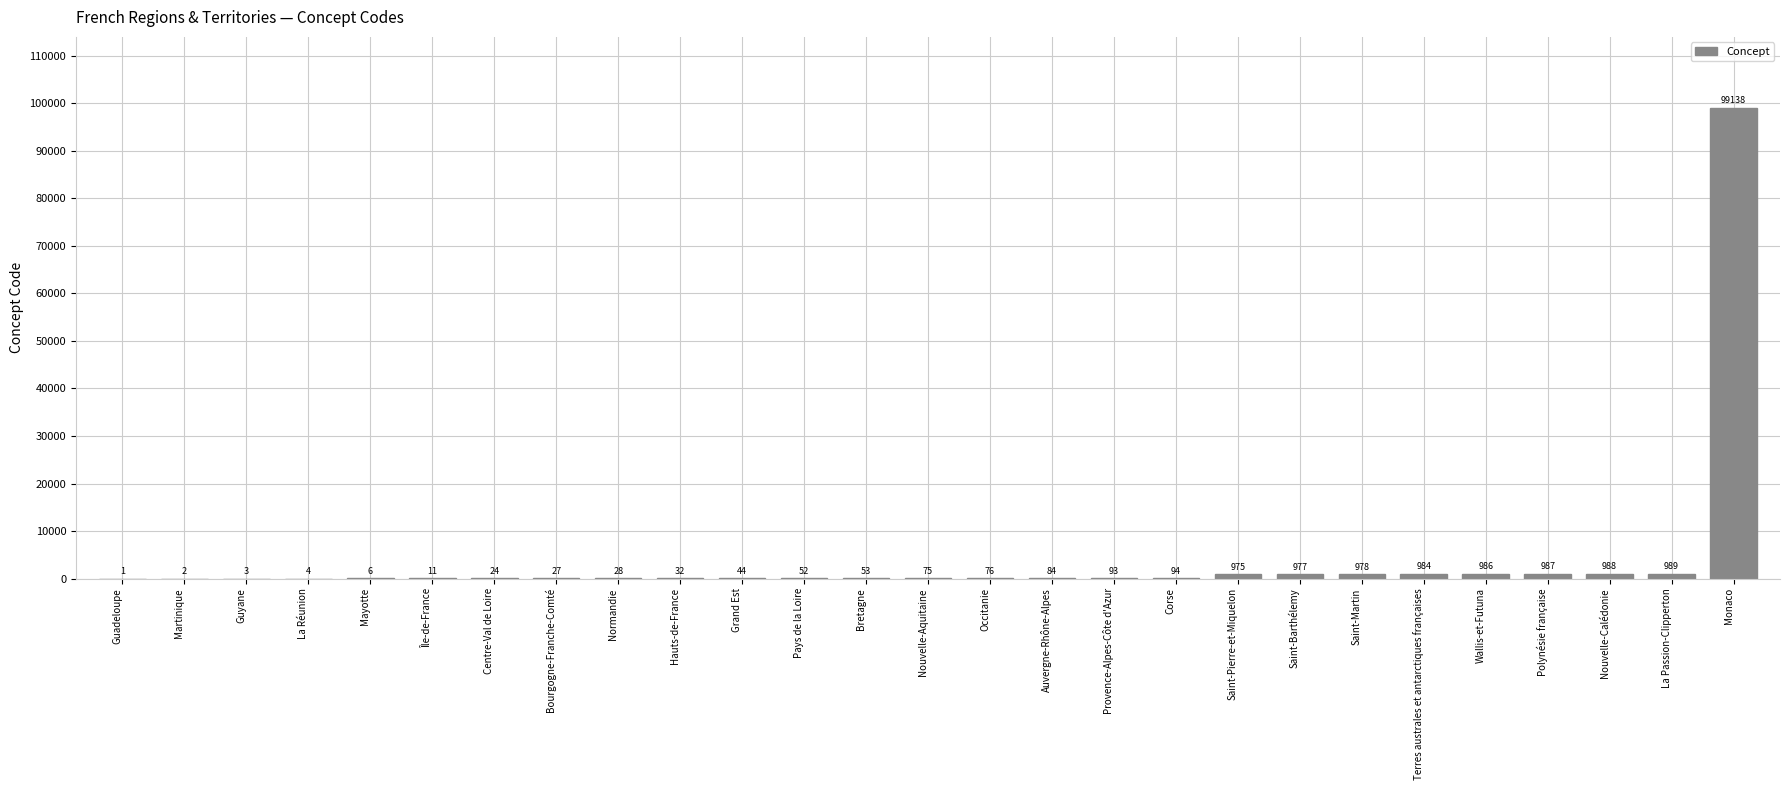

How many distinct data groups are displayed?

1